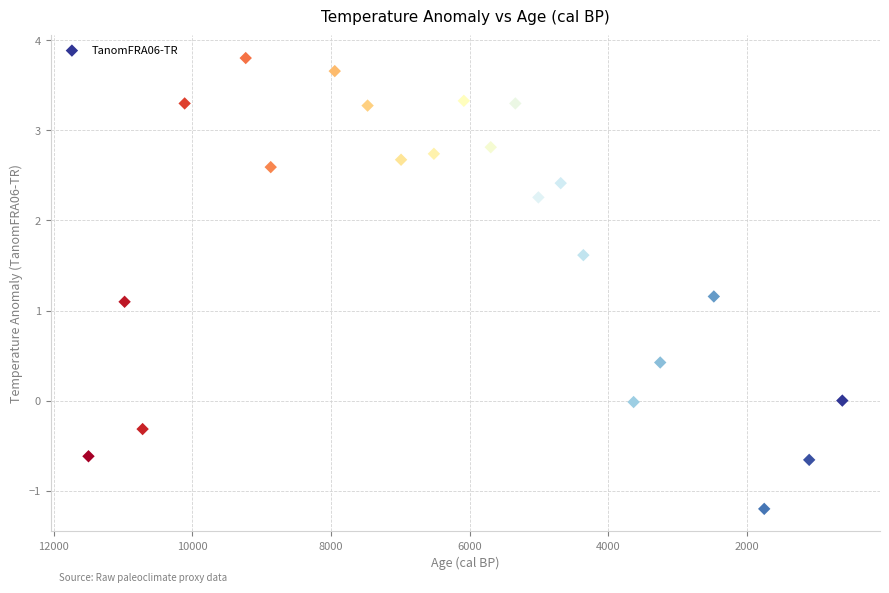

What is the range of X values (max minus min)?

10879.0